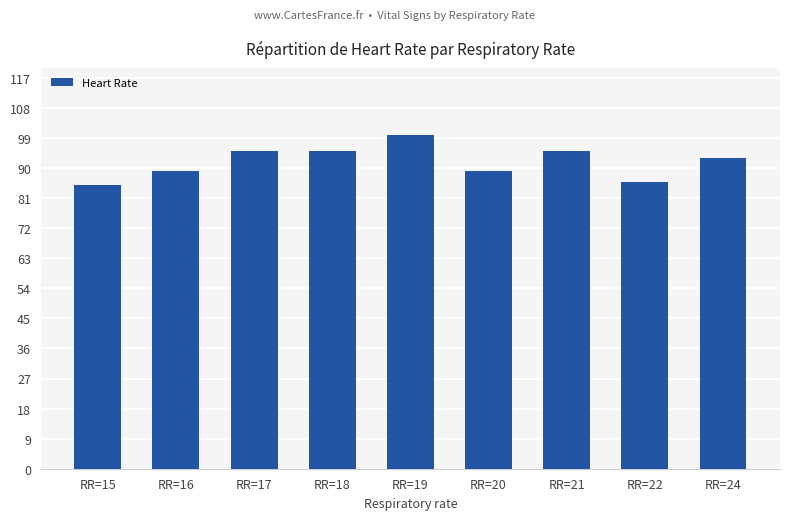

What is the value of the 8th bar from the left?

86